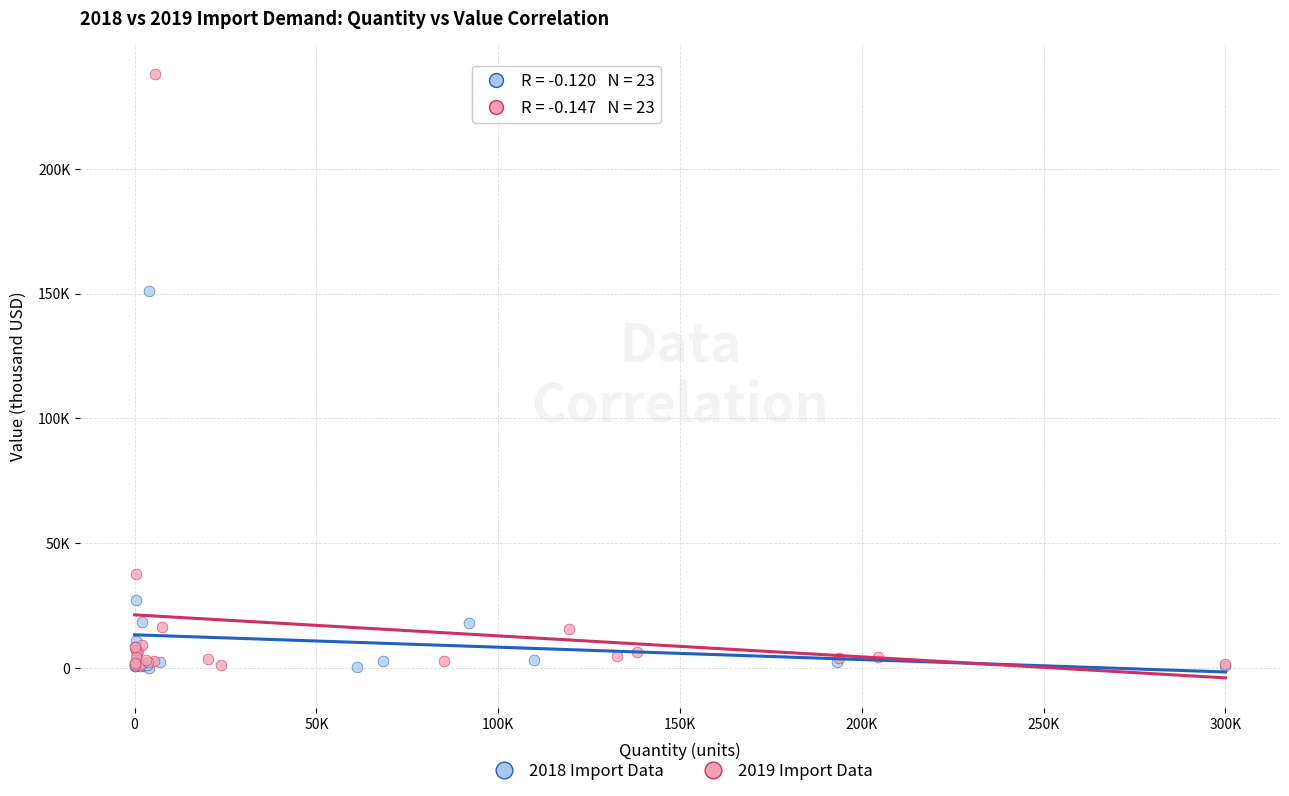

Which series has the widest spread of Y values?

2019 Import Data